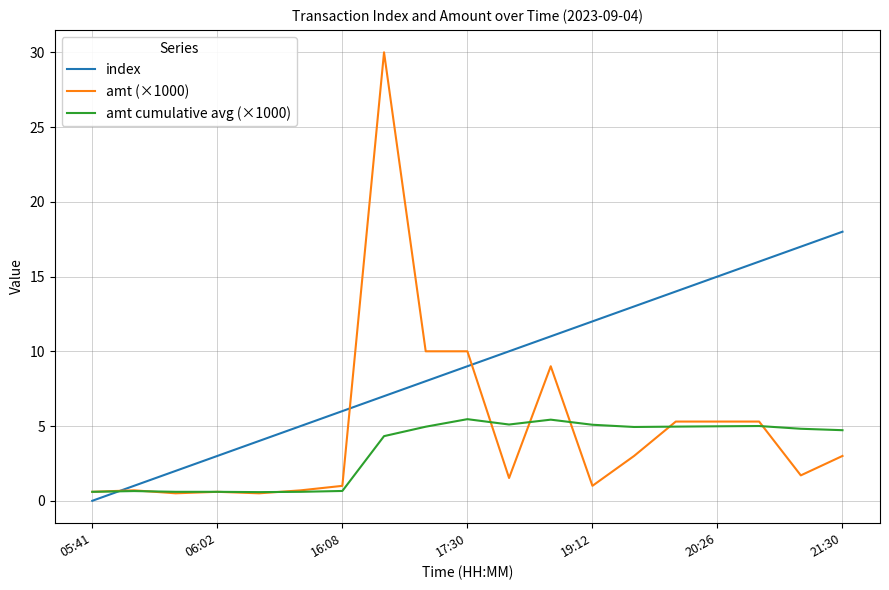

What are all the series names shown in the legend?

index, amt (×1000), amt cumulative avg (×1000)